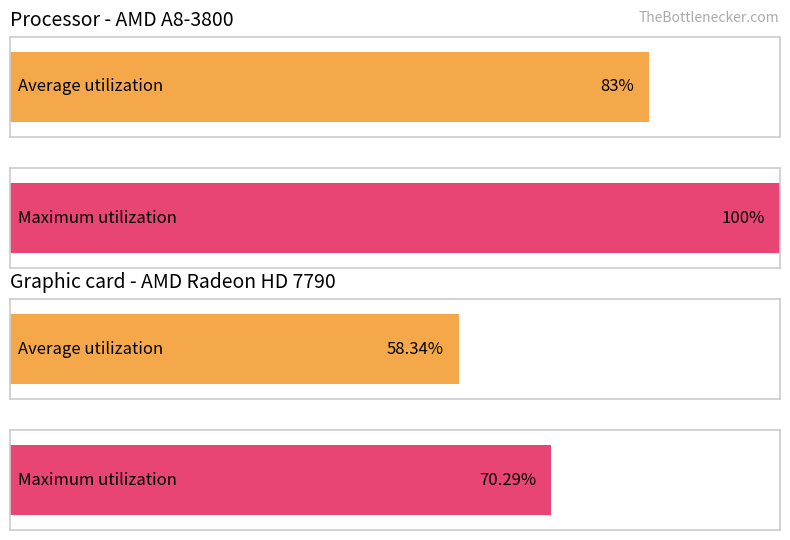

Between 4 and 10, which is larger?

4